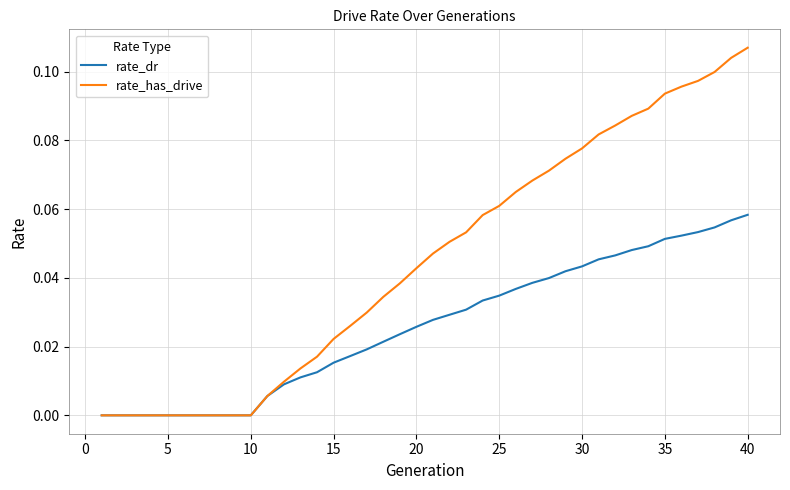

What are all the series names shown in the legend?

rate_dr, rate_has_drive